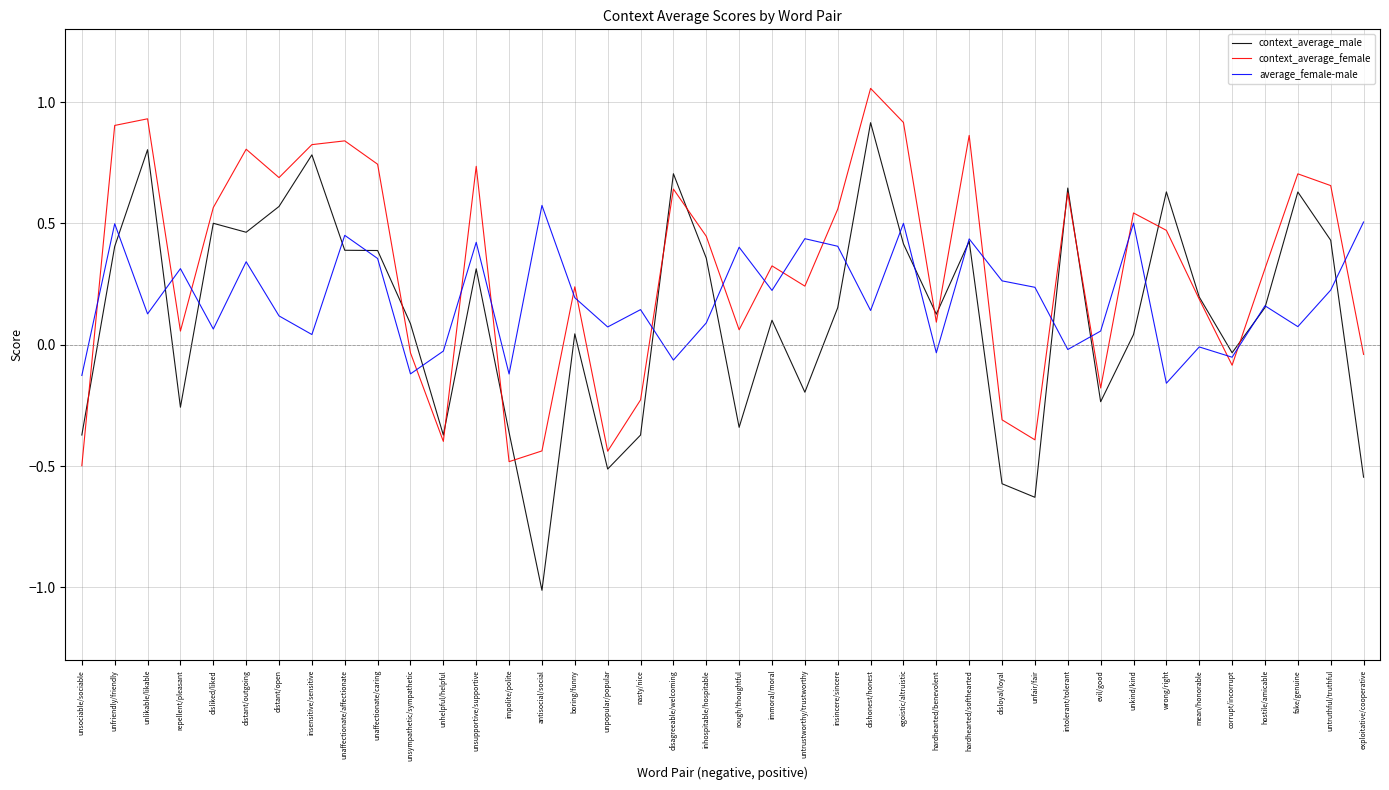

Rank the series at wrong/right from highest to lowest value.

context_average_male, context_average_female, average_female-male